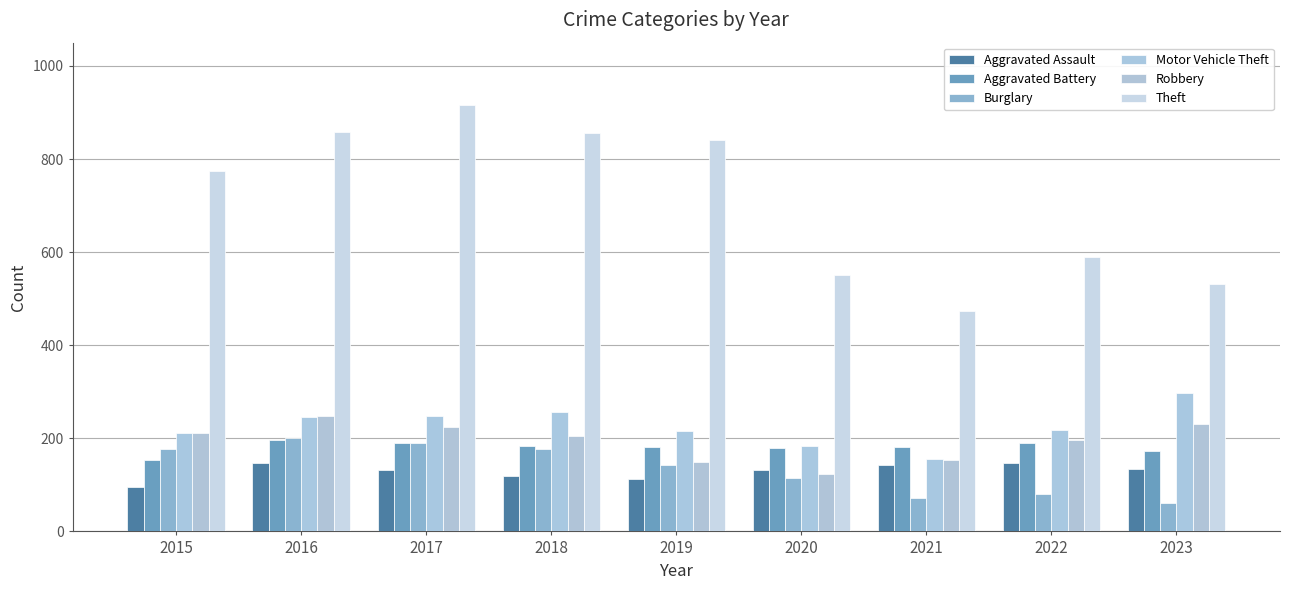

Is it true that Motor Vehicle Theft equals 247 at 2017?

True